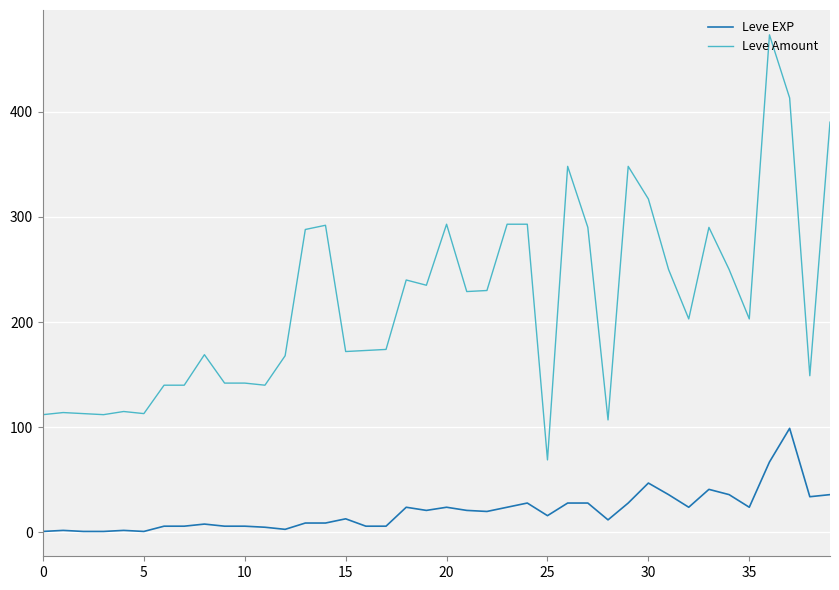

True or false: Leve EXP has more than 1 interior local peaks.

True